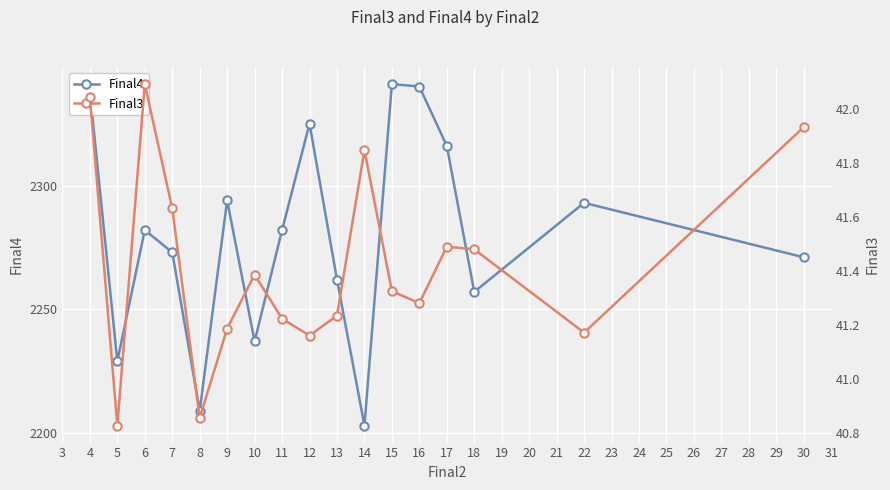

At which category does Final4 reach its first local valley?

5